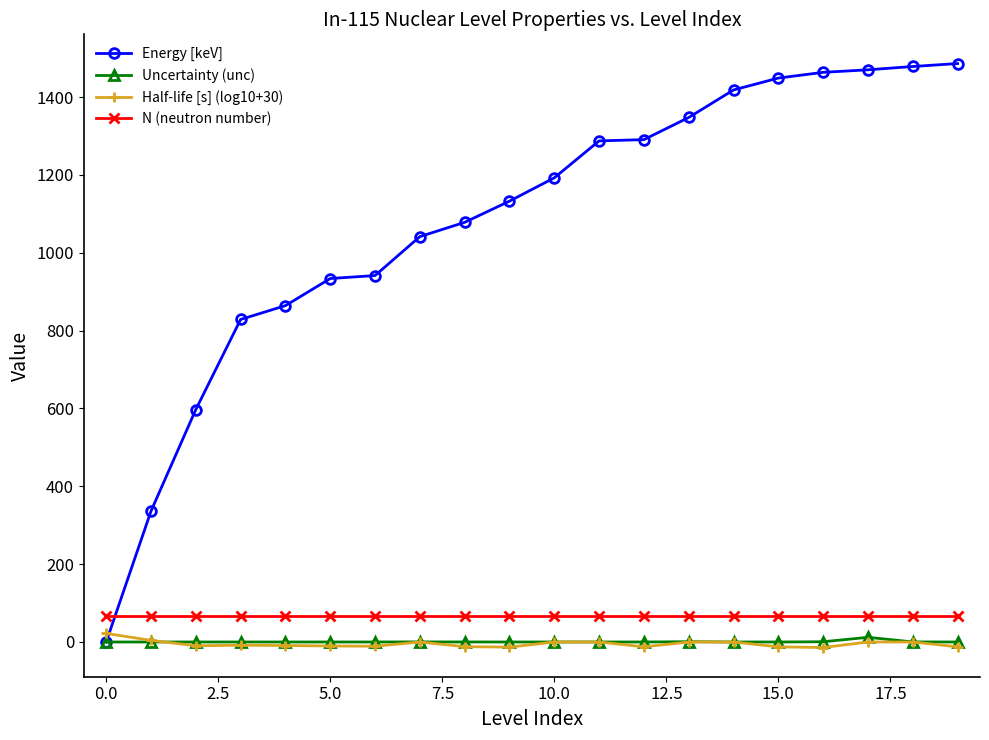

What is the sum of all Half-life [s] (log10+30) values?

-98.3